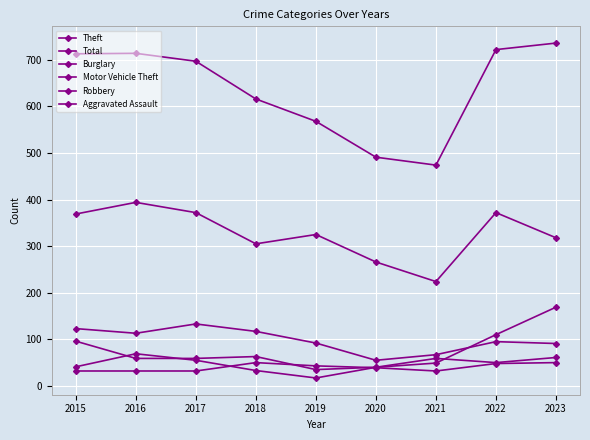

True or false: Robbery has a value of 78 at 2021.

False